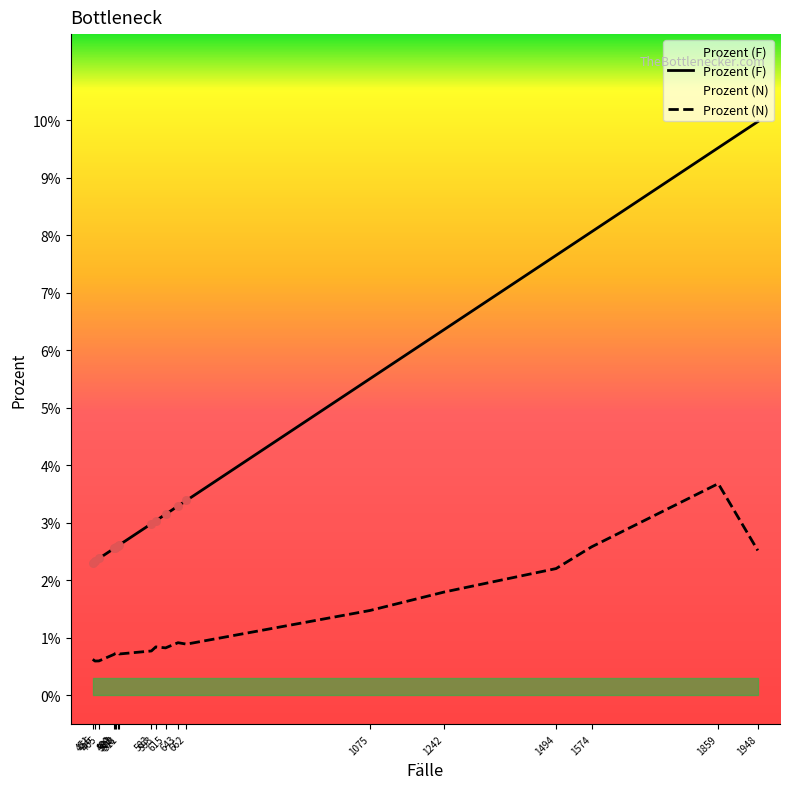

Which series contains the highest Y value?

Prozent (F)